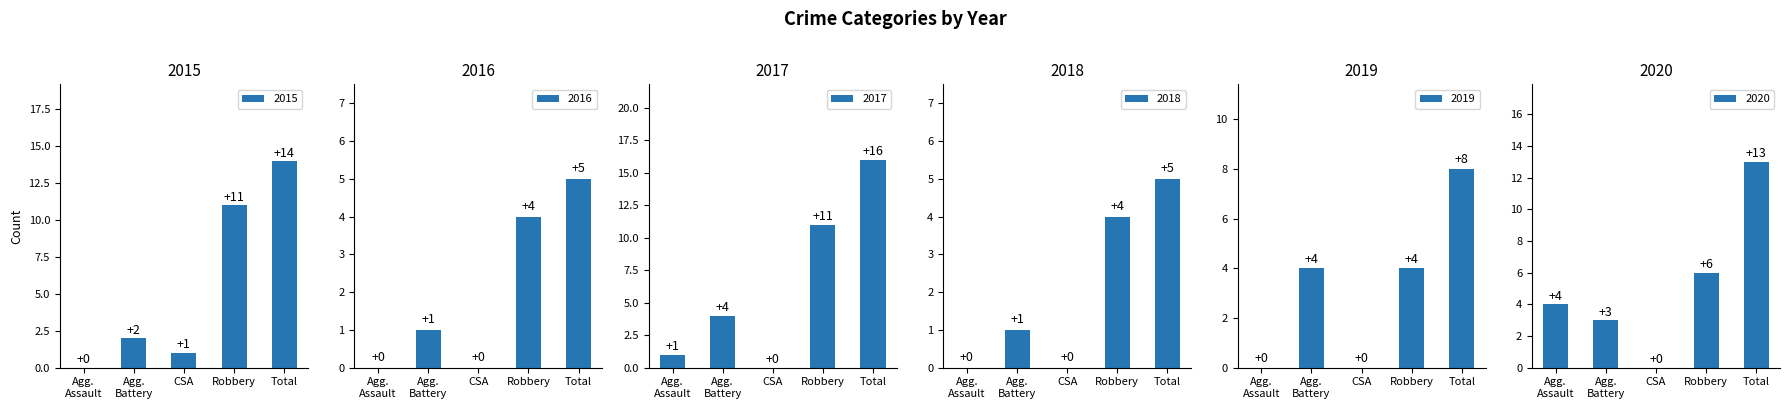

What is the sum of all 2016 values?

10